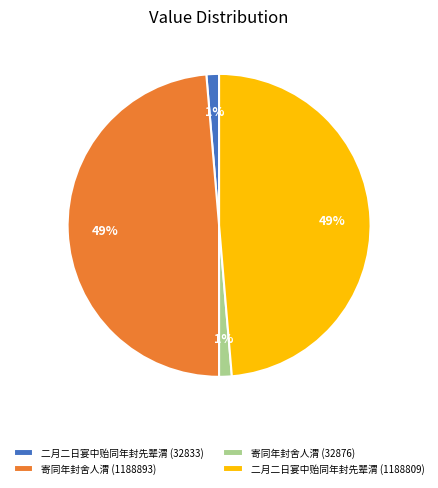

Is it true that 寄同年封舍人渭 (32876) is 8% of the pie?

False